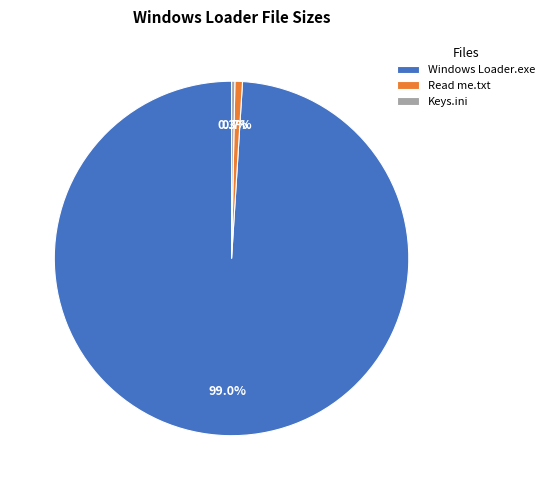

Is Keys.ini the majority of the pie?

No